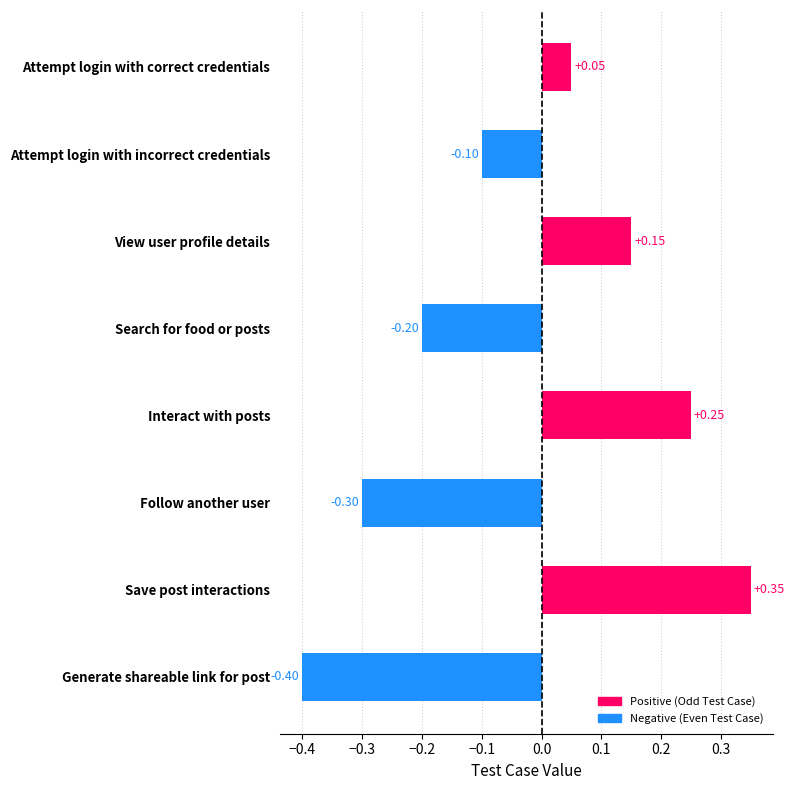

What is the label of the 7th bar from the bottom?

Attempt login with incorrect credentials